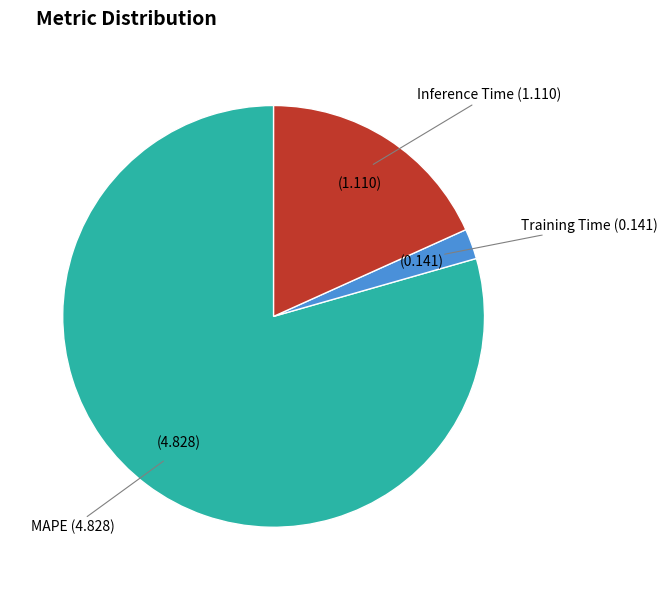

Which category has the biggest portion of the pie?

MAPE